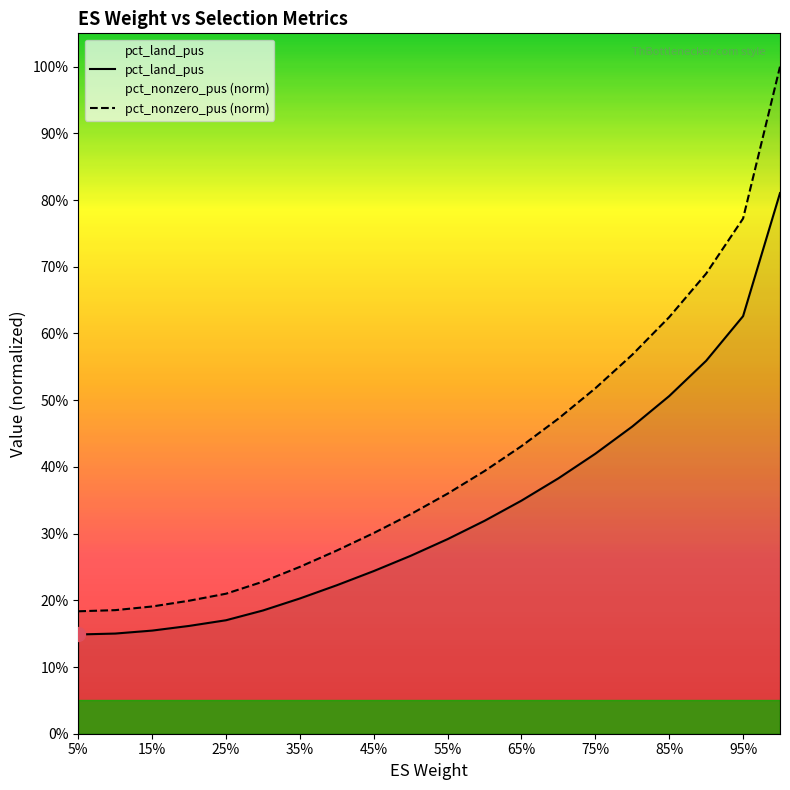

The value of pct_nonzero_pus at 100% is 0.5. True or false?

False